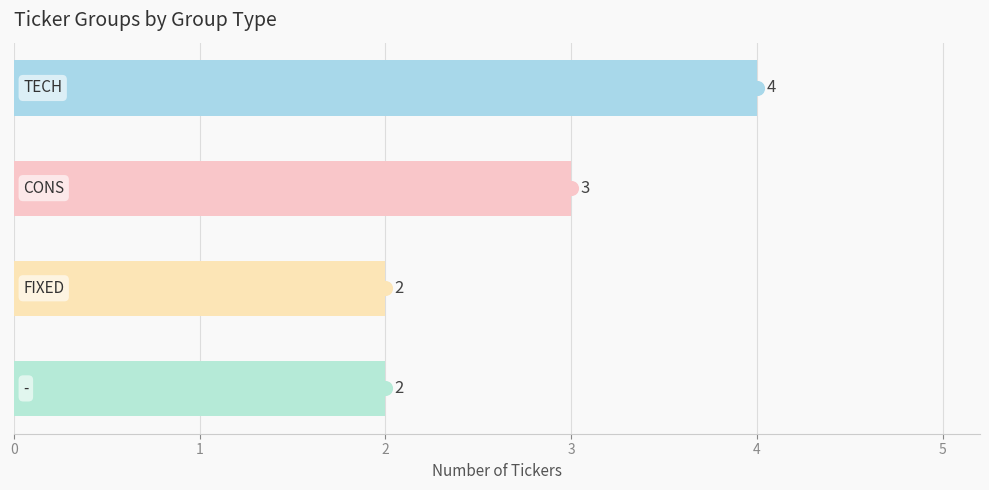

How many data points are less than 3?

2